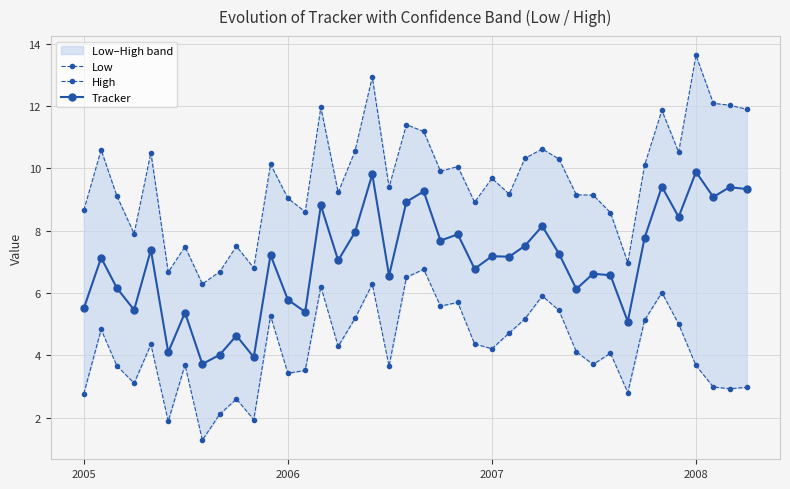

What is the smallest value displayed?

1.3